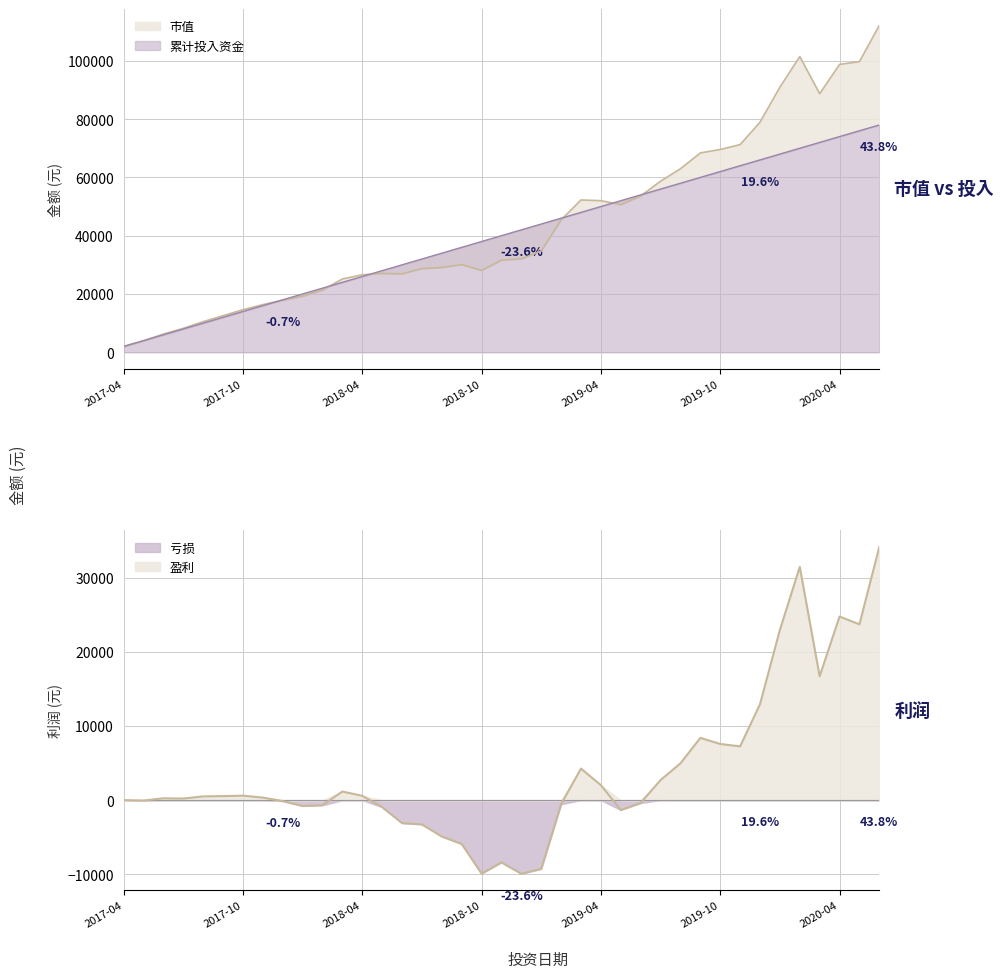

What is the maximum value shown in the chart?

112163.2